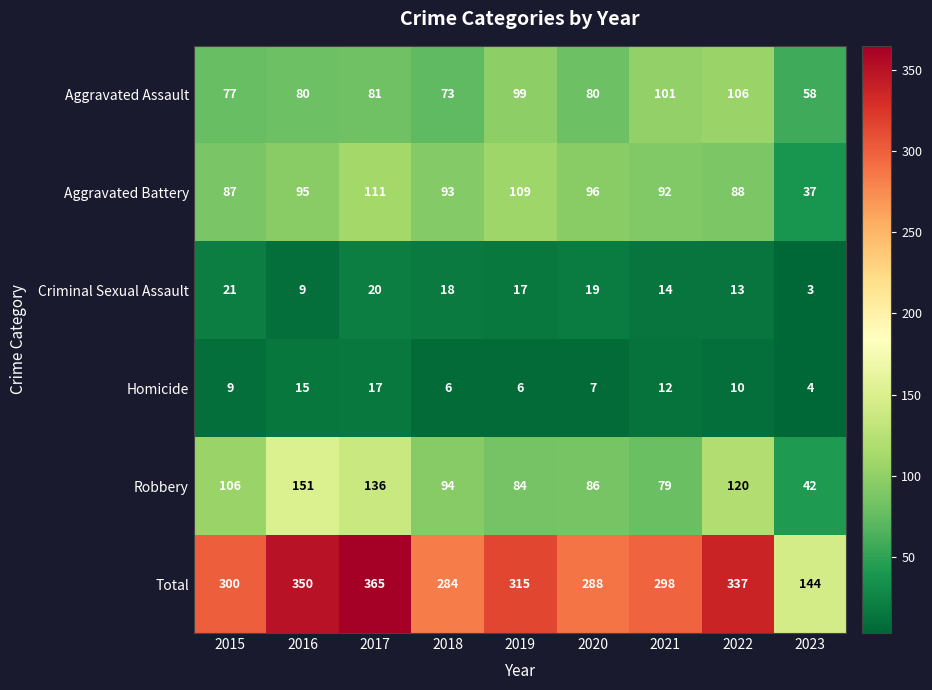

Which category has the highest value across all series?

2017